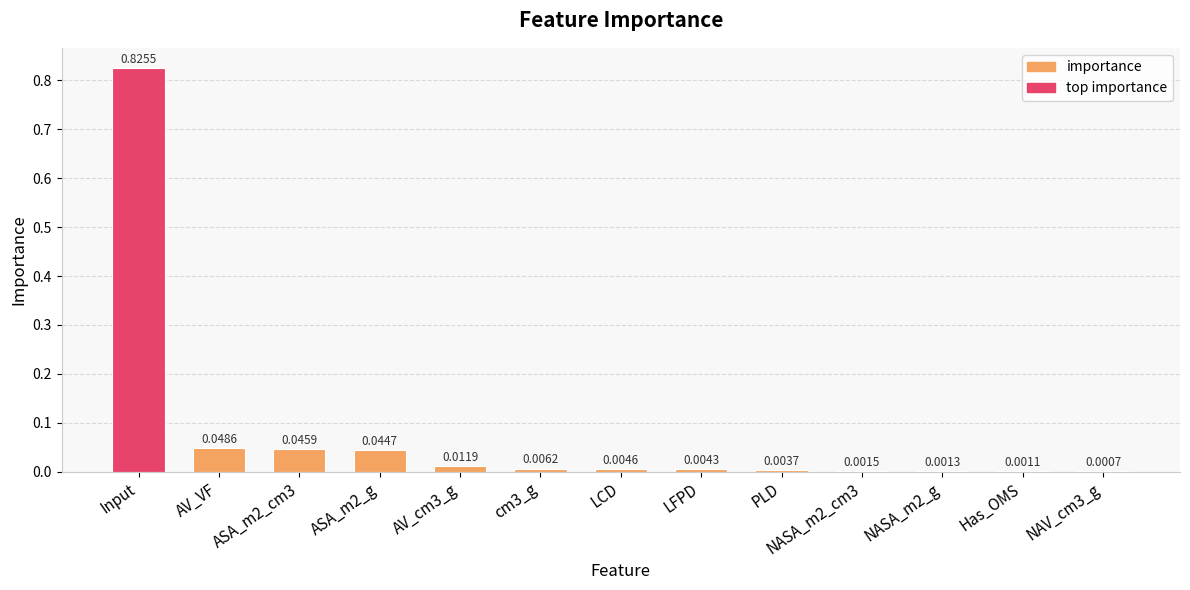

Which label corresponds to the largest value in the chart?

Input